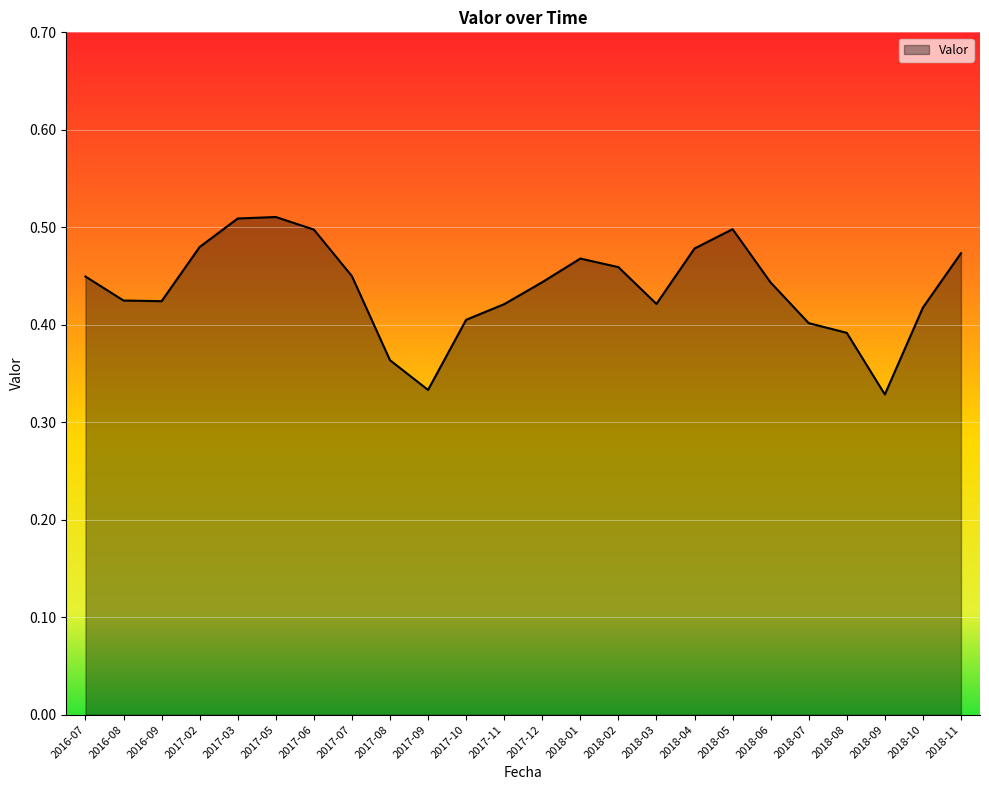

What is the difference between the maximum and minimum values?

0.2